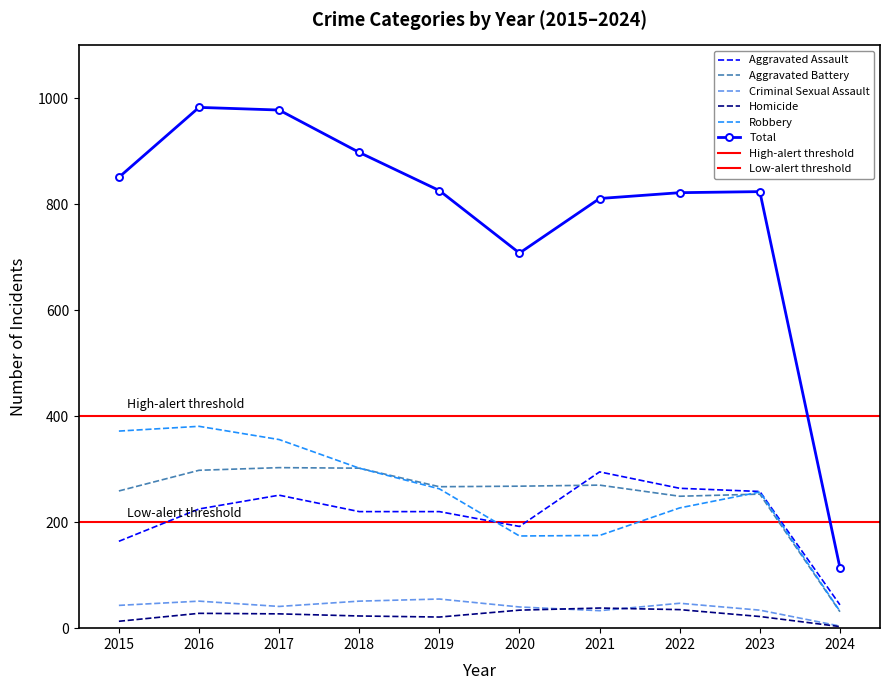

What is the maximum value for Criminal Sexual Assault?

55